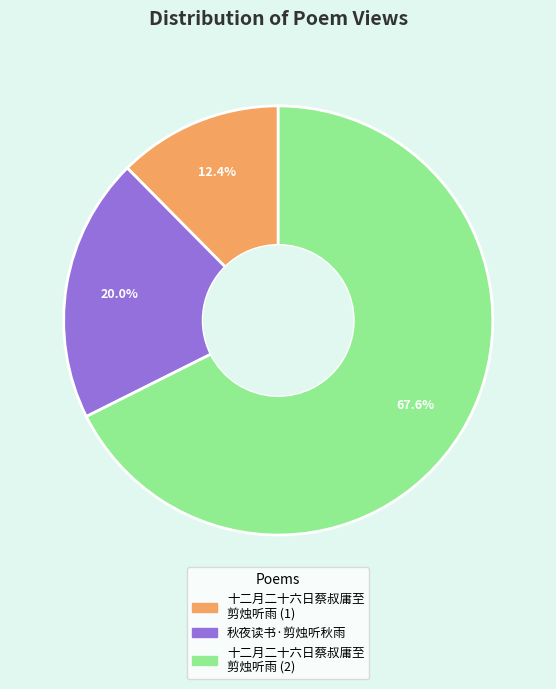

Is there any slice that represents more than half of the pie?

Yes